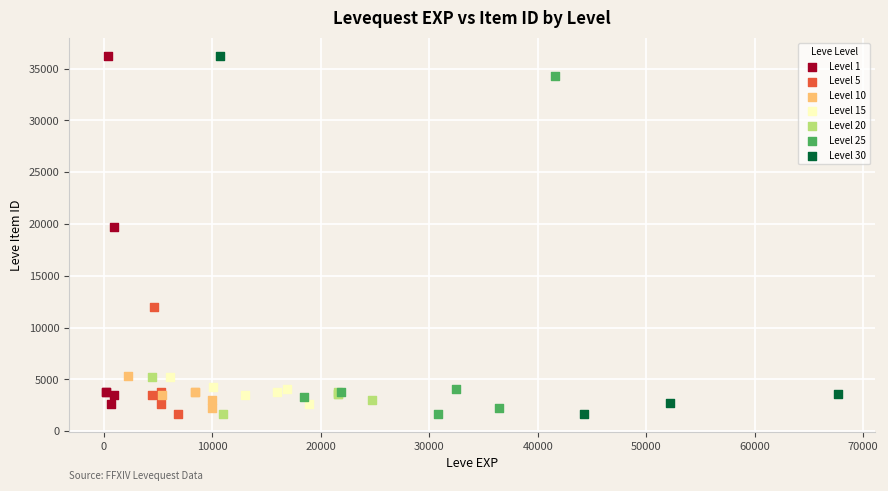

Which series has the largest Y range (max minus min)?

Level 30